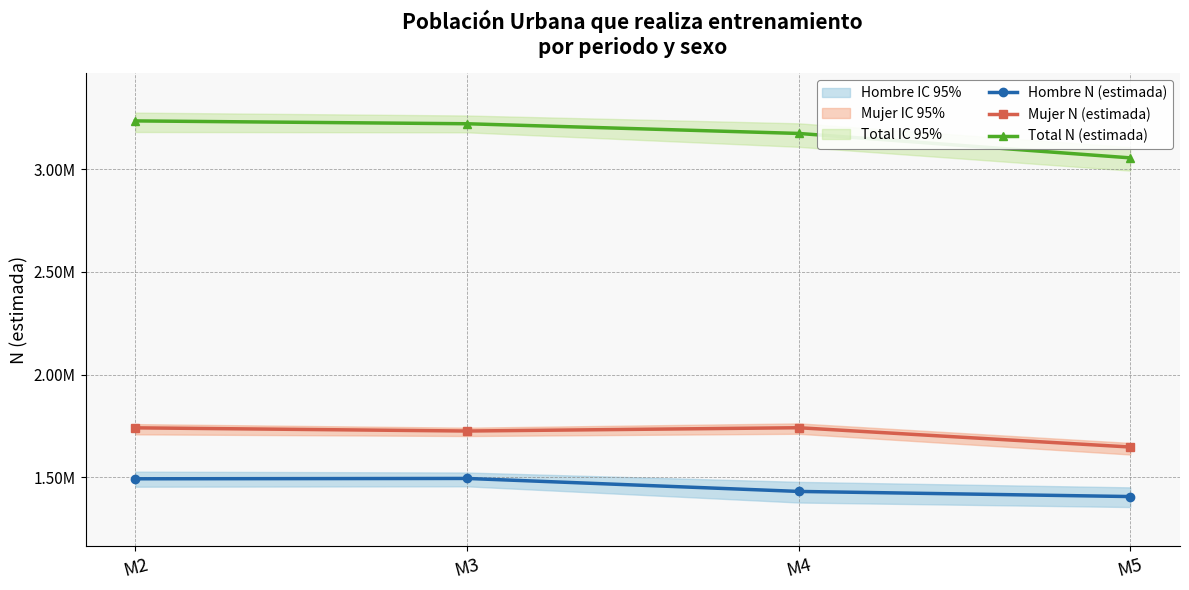

At which label is Mujer N (estimada) closest to 1694791?

M3